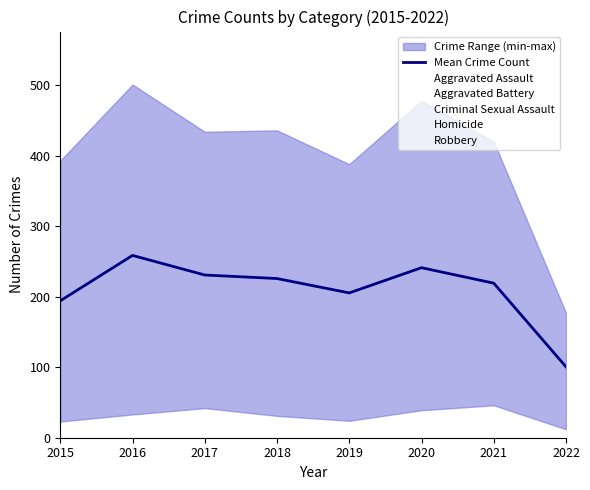

At which category does Aggravated Assault reach its first local peak?

2016